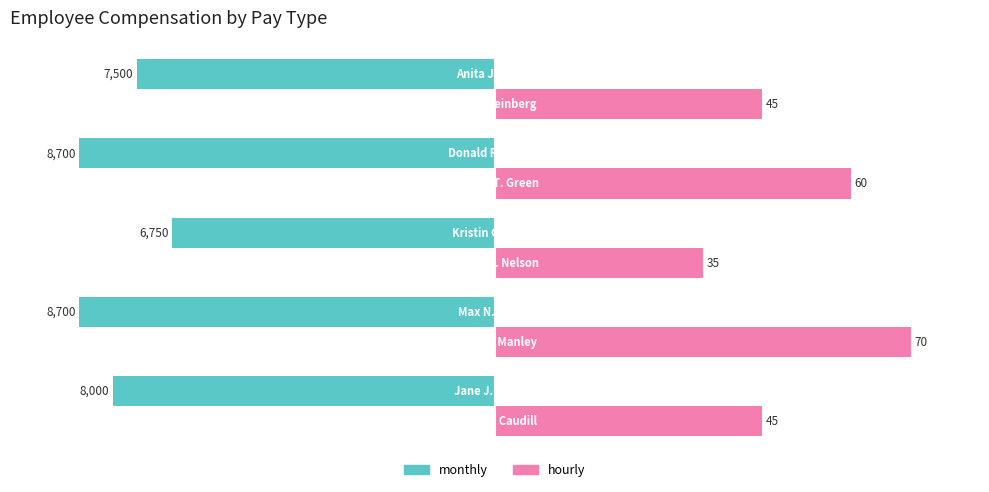

What are all the series names shown in the legend?

monthly, hourly